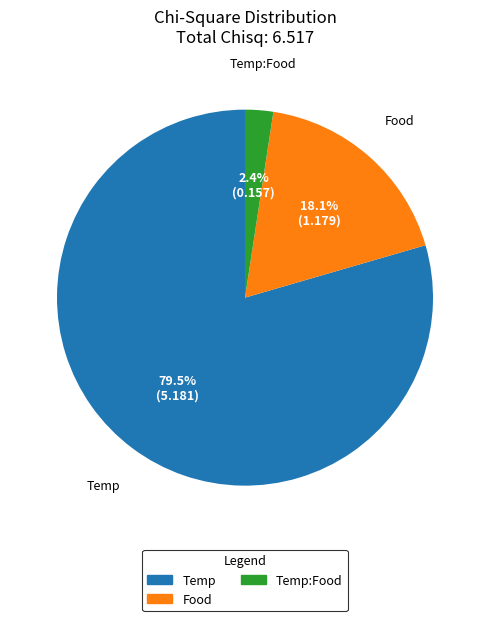

Is there any slice that represents more than half of the pie?

Yes